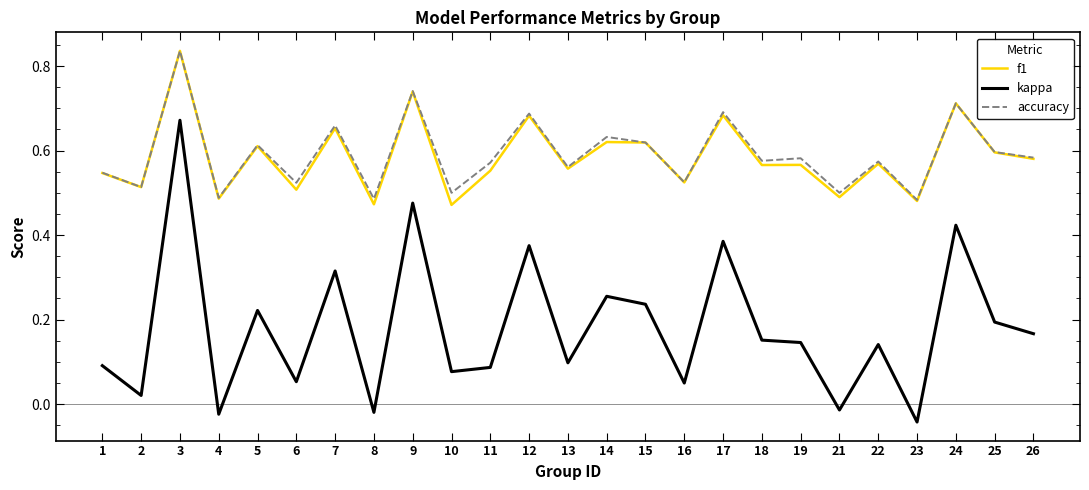

How many lines are shown in the chart?

3